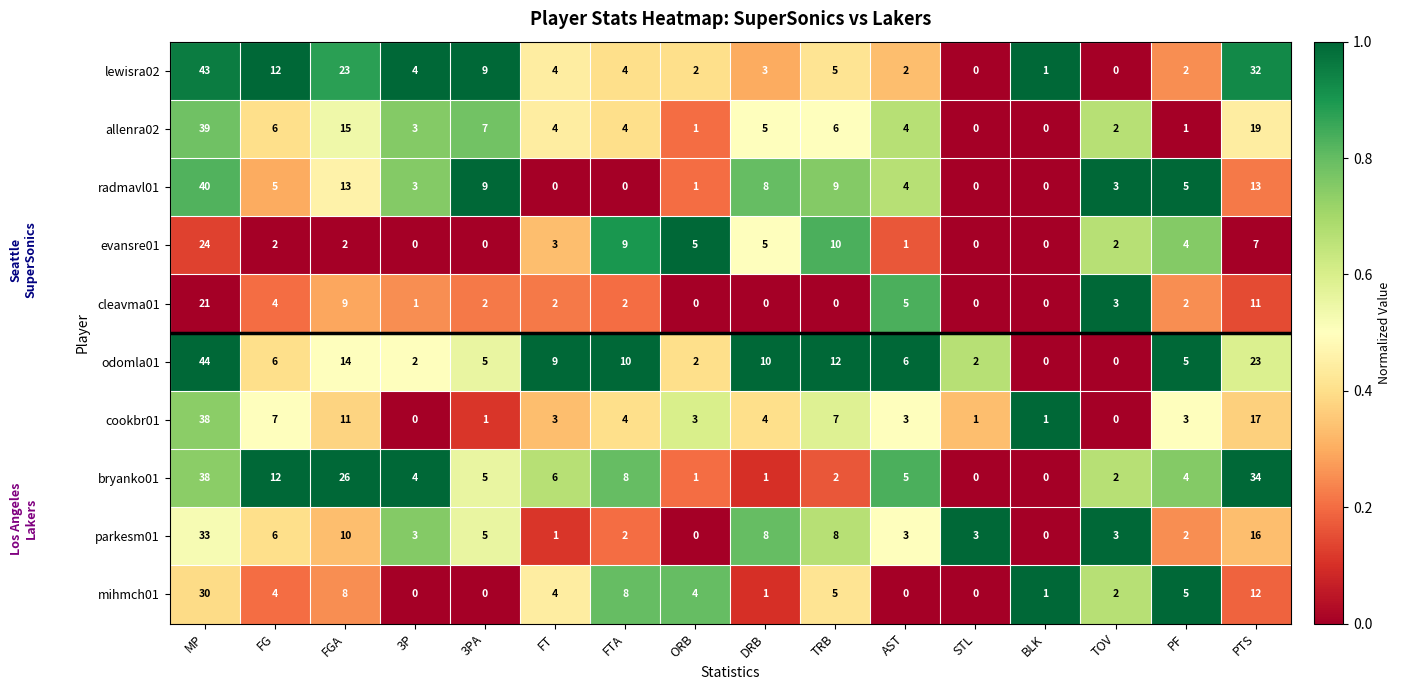

At which category does the chart reach its peak across all series?

MP